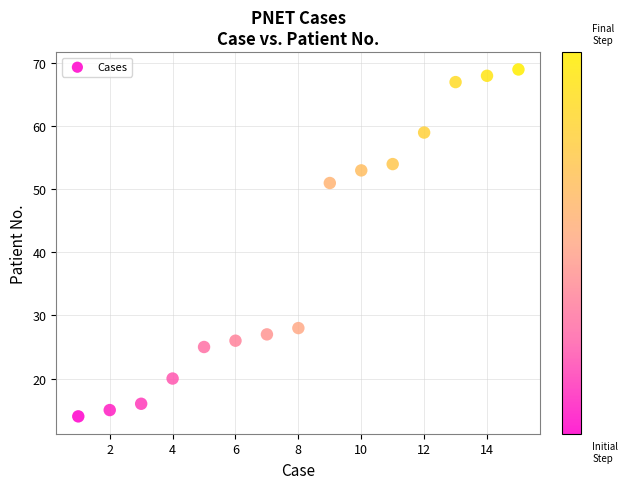

What is the range of Y values (max minus min)?

55